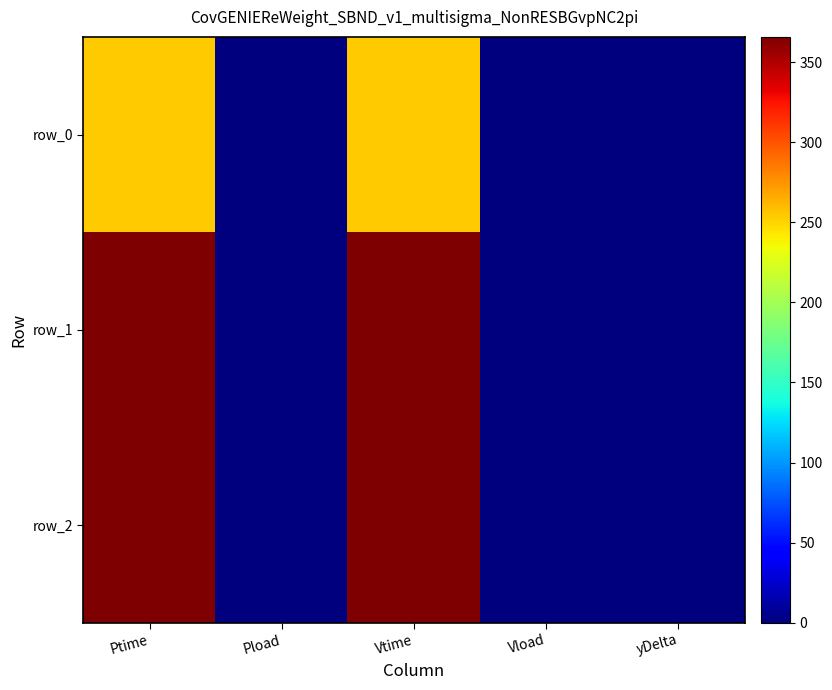

What is the difference between the row_0 values at Pload and Ptime?

253.1